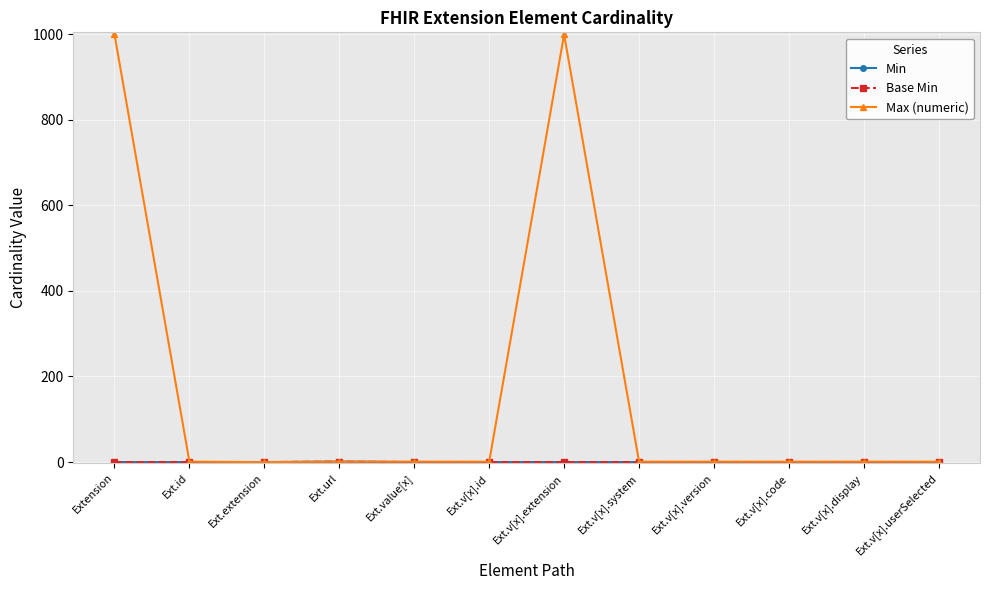

Is this an area chart (filled region under the line)?

No